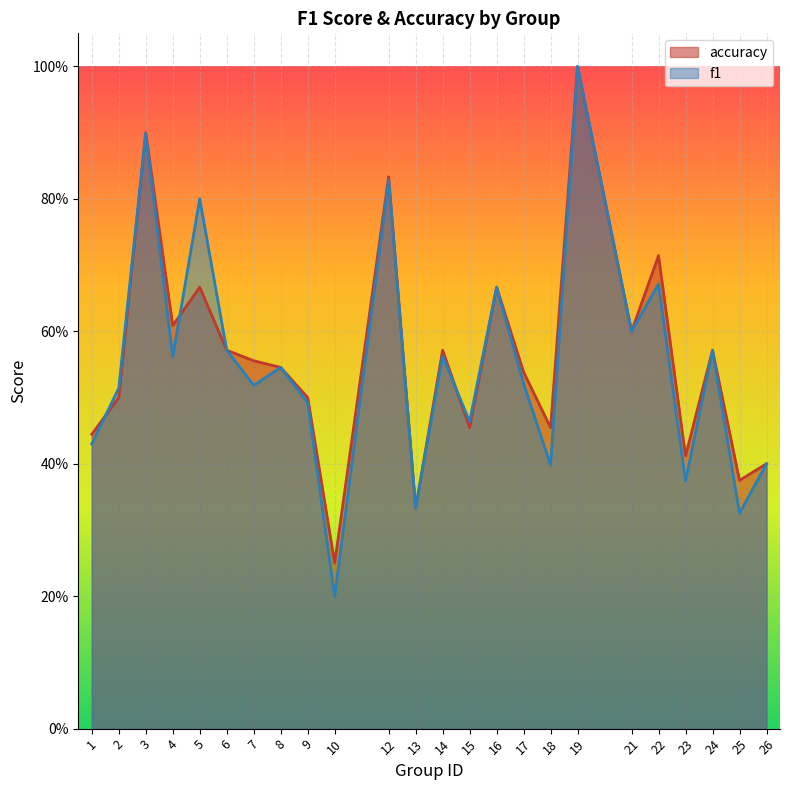

What is the greatest value displayed?

1.0